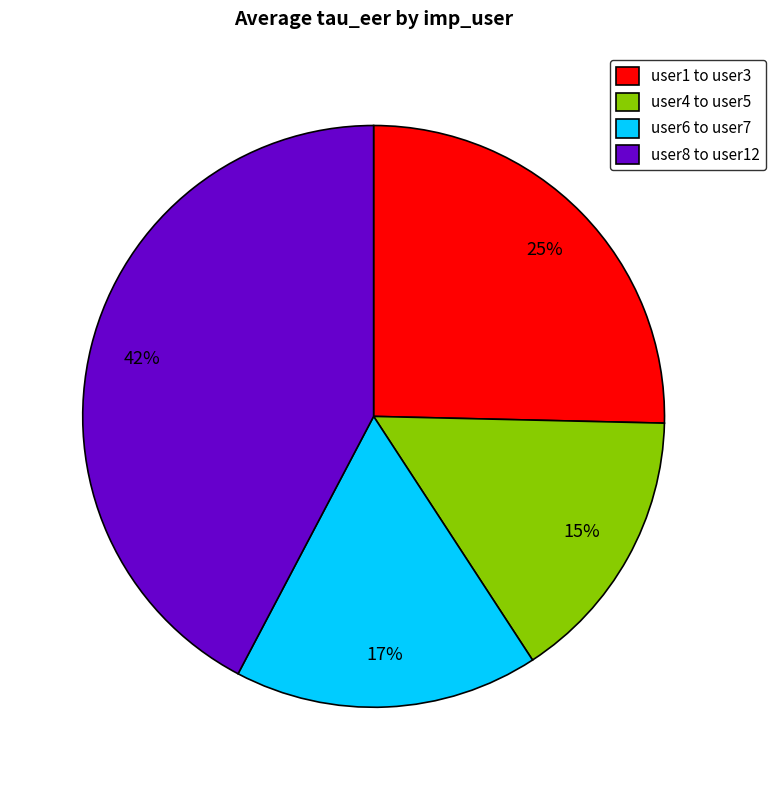

What is the largest slice in the pie chart?

user8 to user12